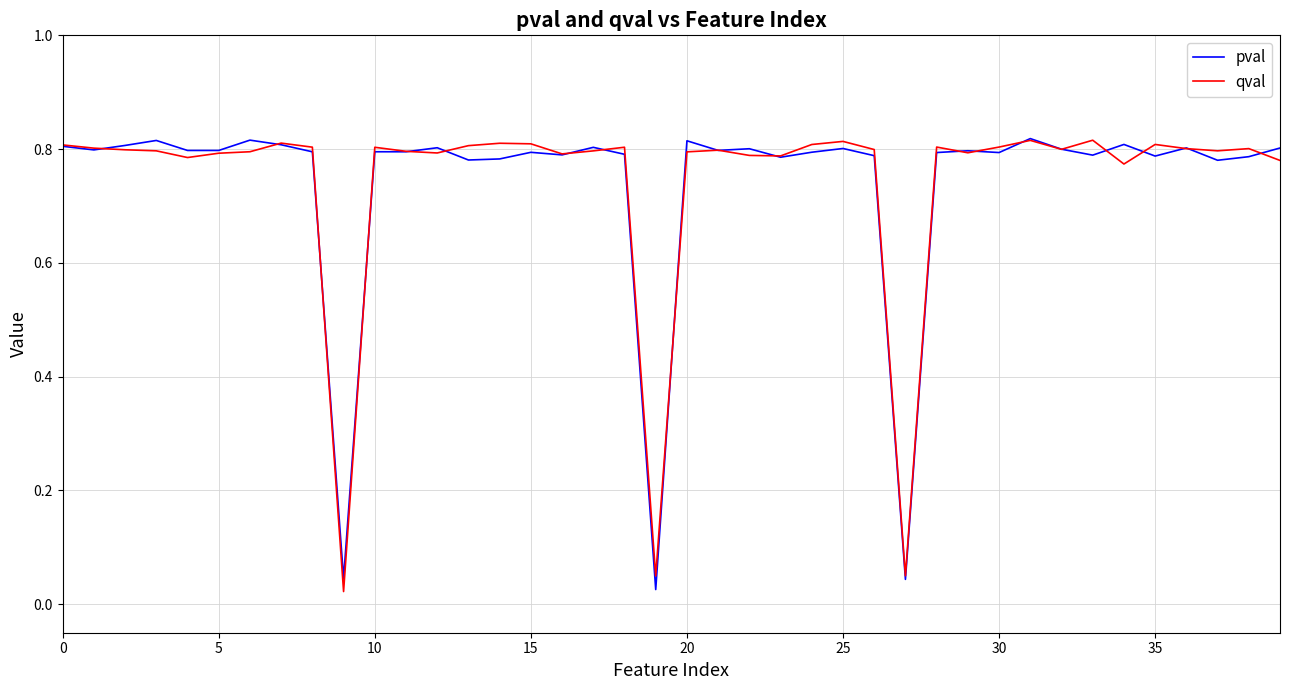

What is the maximum value shown in the chart?

0.8